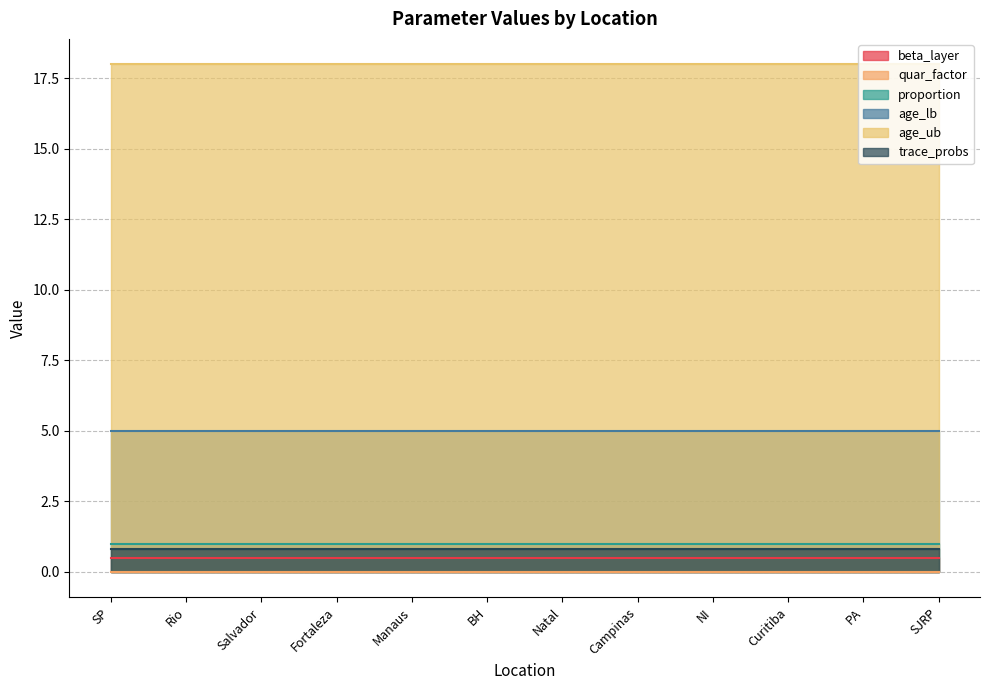

Which series has the largest range (max minus min)?

beta_layer